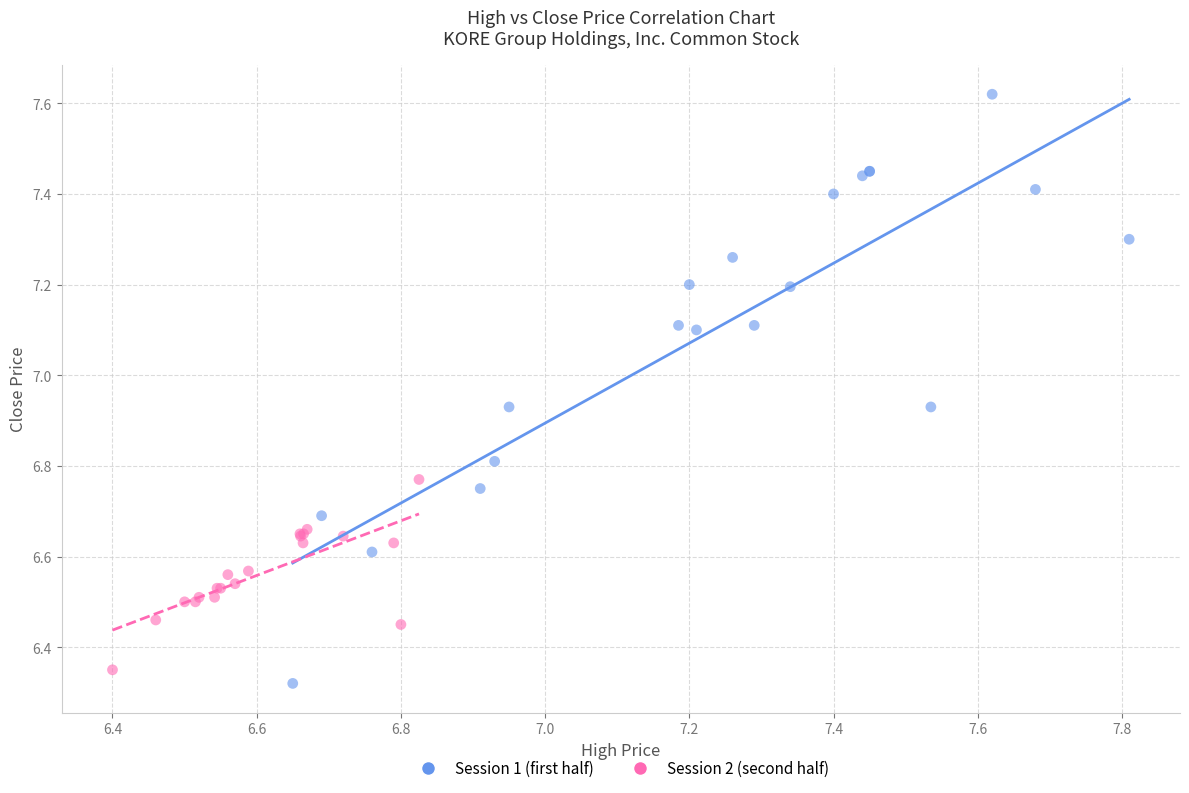

Which series contains the highest Y value?

Session 1 (first half)